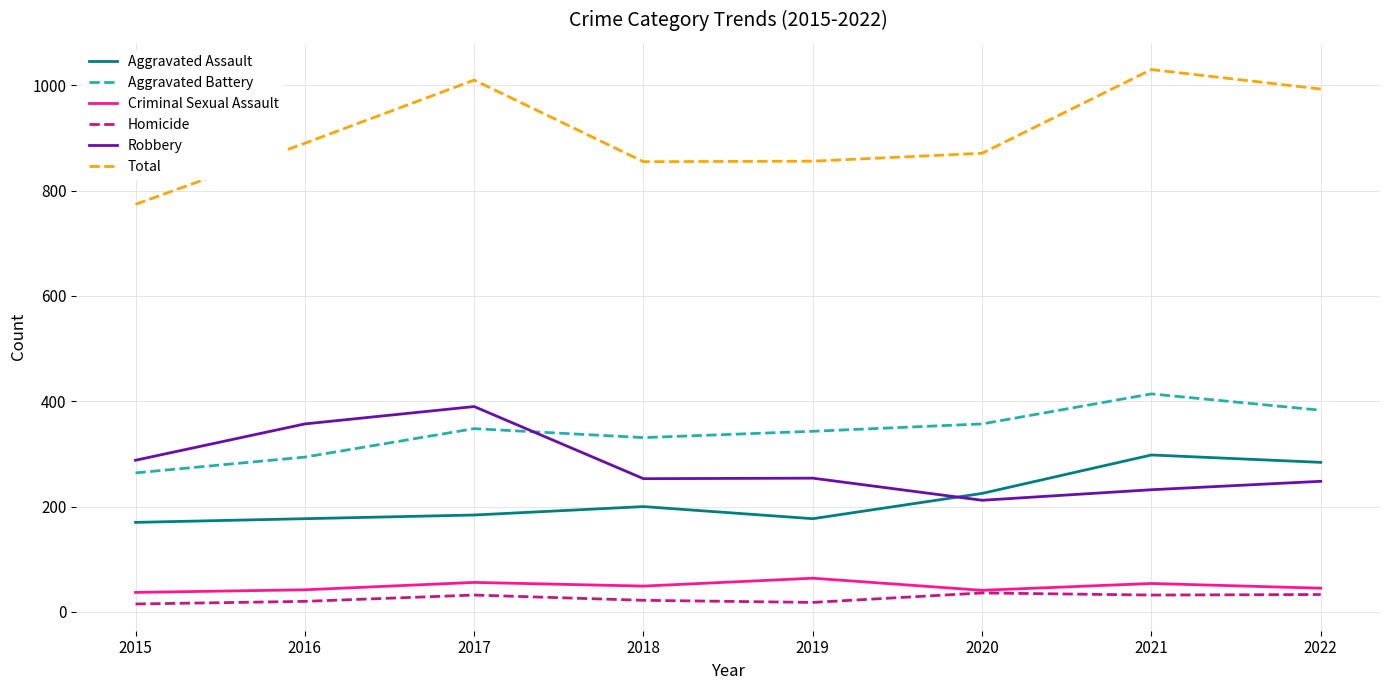

What is the difference between the maximum and minimum values in the Aggravated Battery series?

150